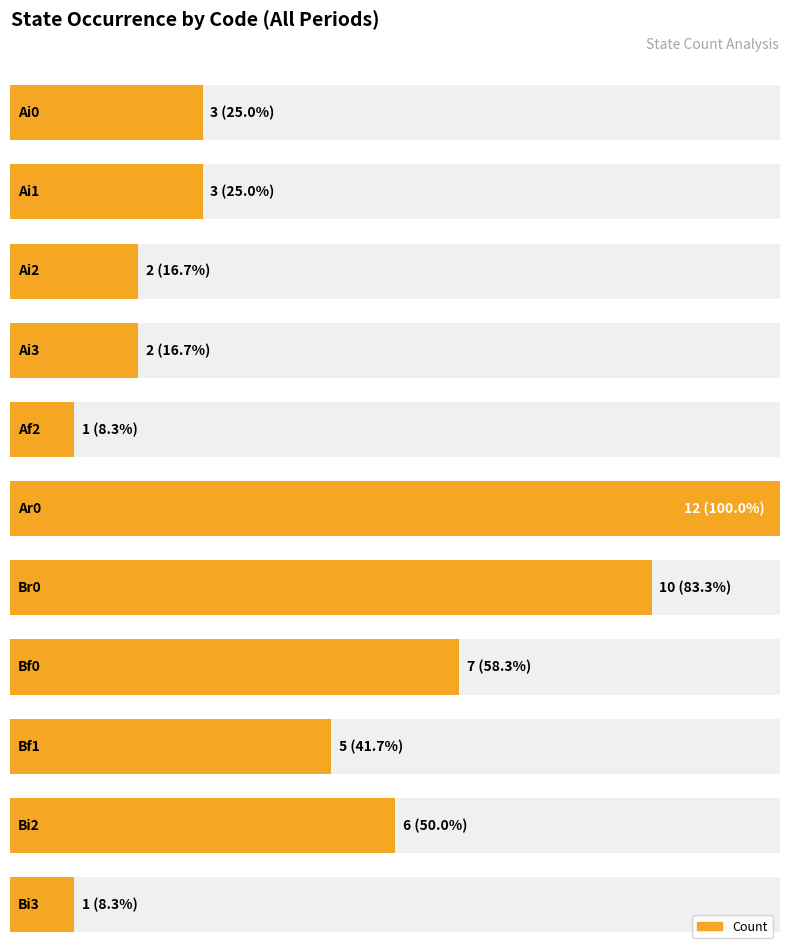

At which label is the value closest to 6?

Bi2